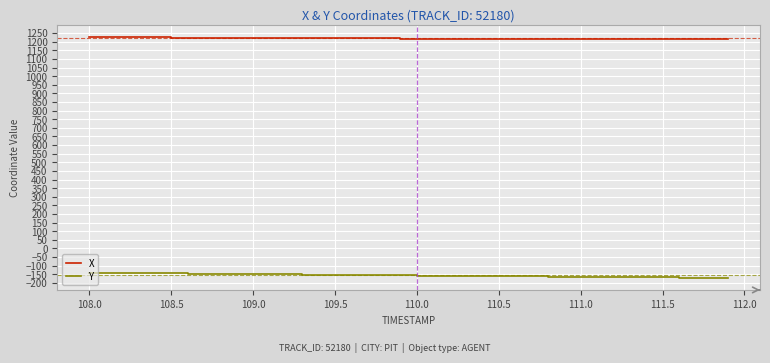

List the series in order of their peak value, lowest first.

Y, X